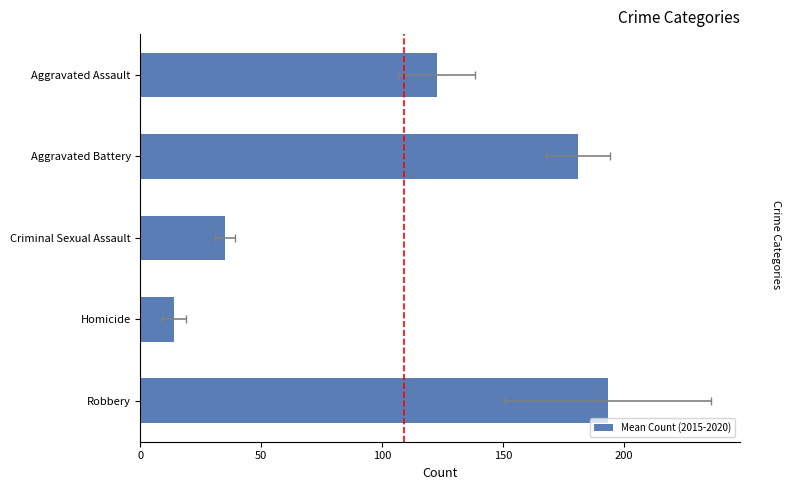

What is the minimum value shown in the chart?

13.8